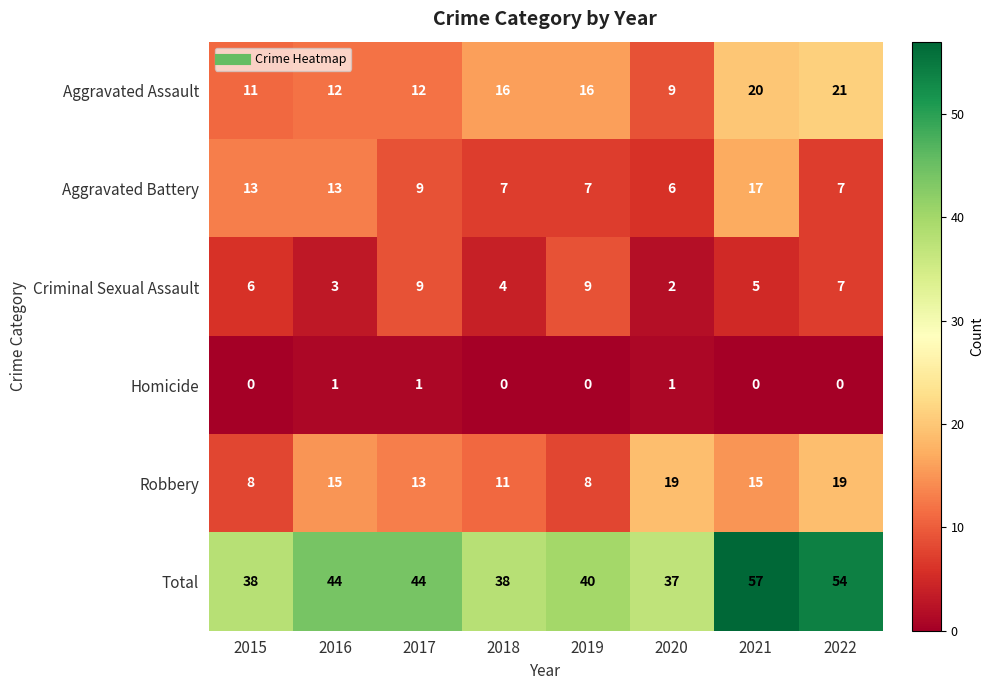

What is the sum of all Homicide values?

3